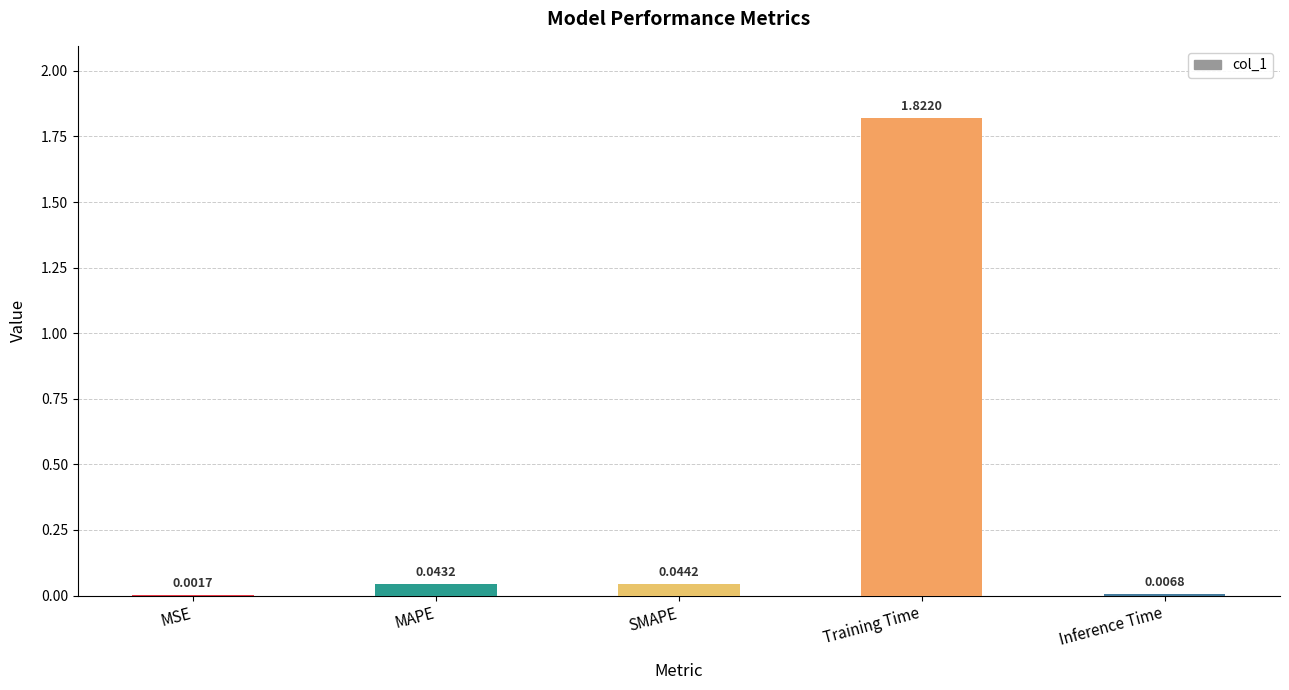

Which has a higher value, Inference Time or MAPE?

MAPE